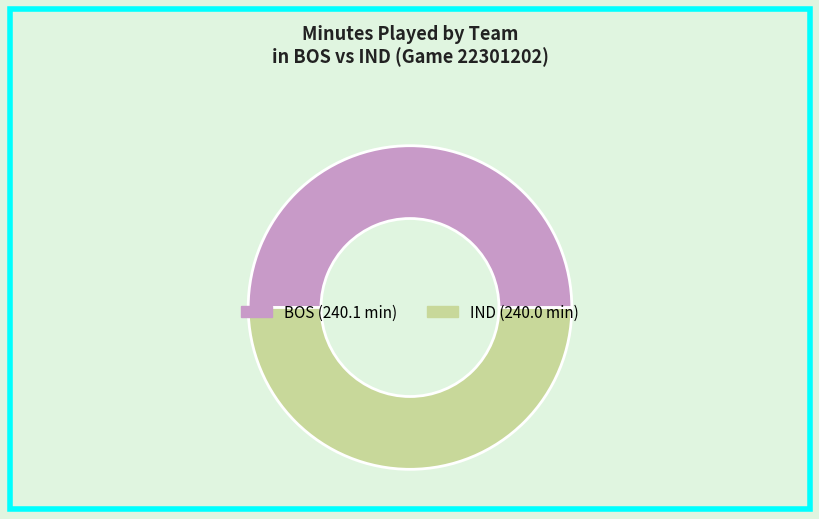

Count the number of slices in the pie.

2